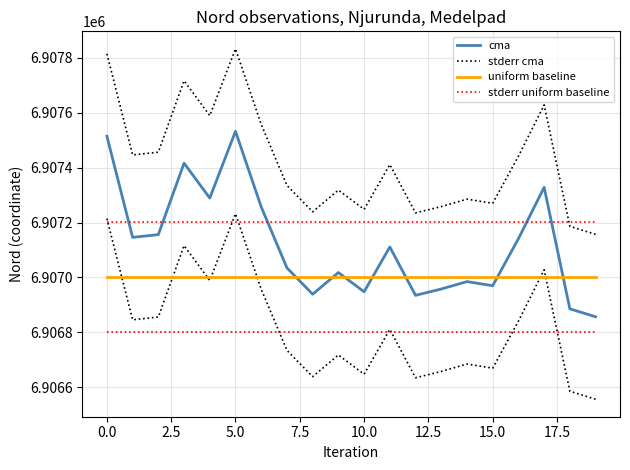

The value of stderr uniform baseline at 14 is 6907201. True or false?

True